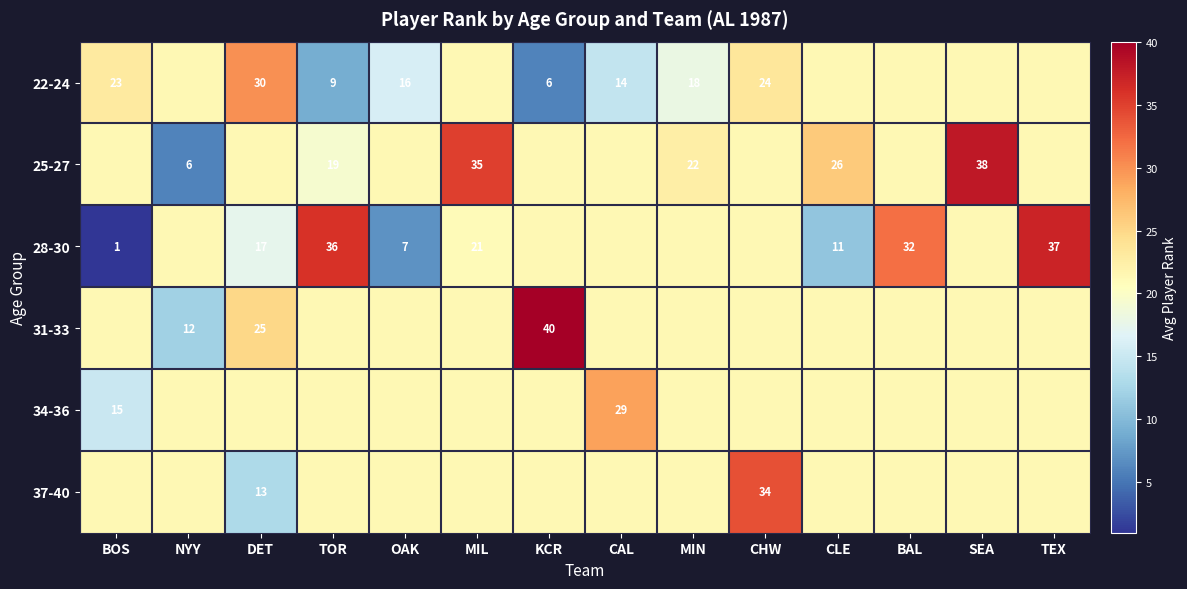

Rank the series by their maximum value, from highest to lowest.

31-33, 25-27, 28-30, 37-40, 22-24, 34-36